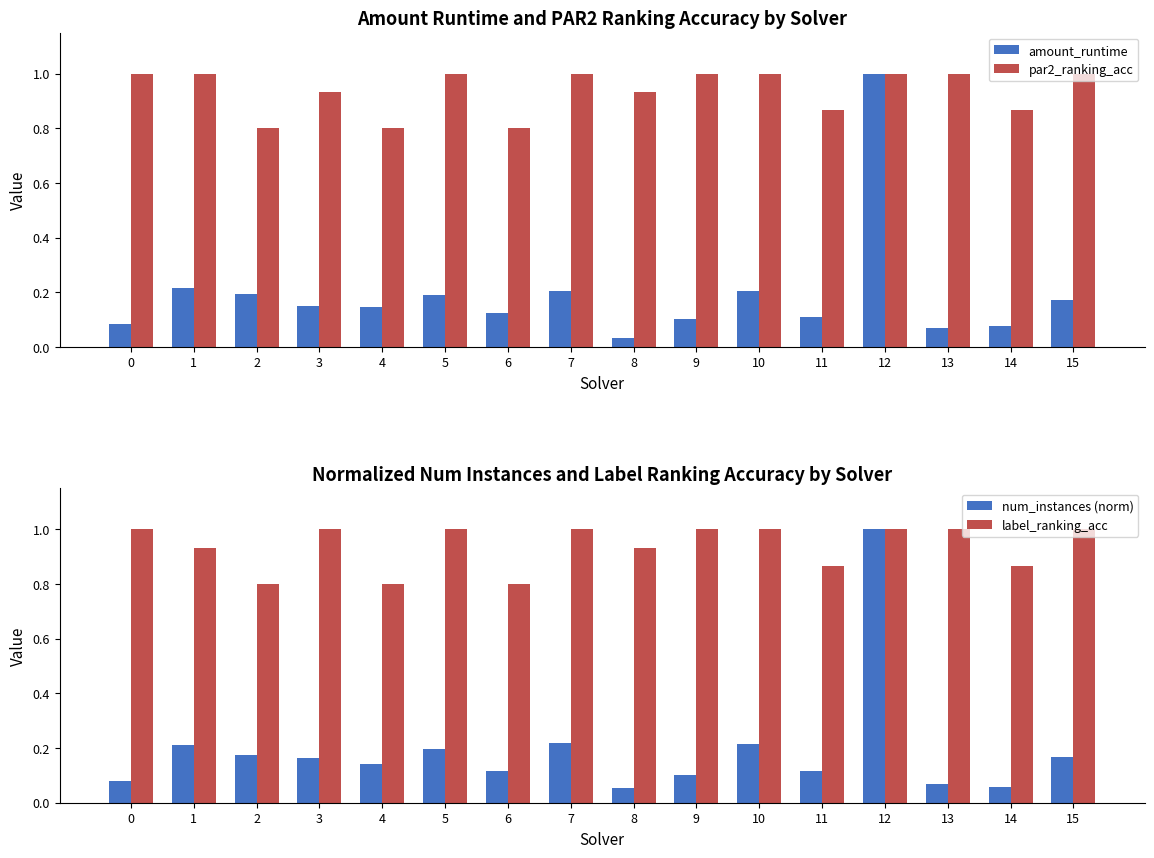

Which series has the widest spread of values?

amount_runtime